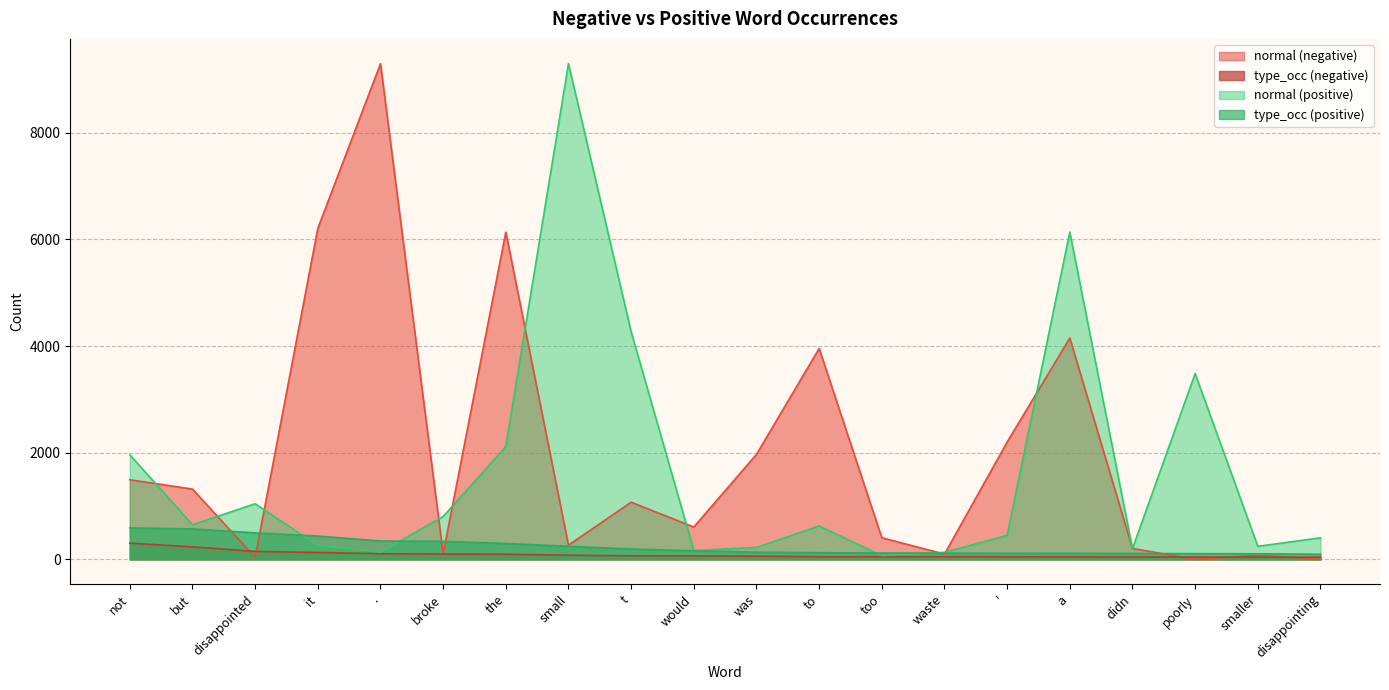

What is the difference between the highest and lowest values at to?

3905